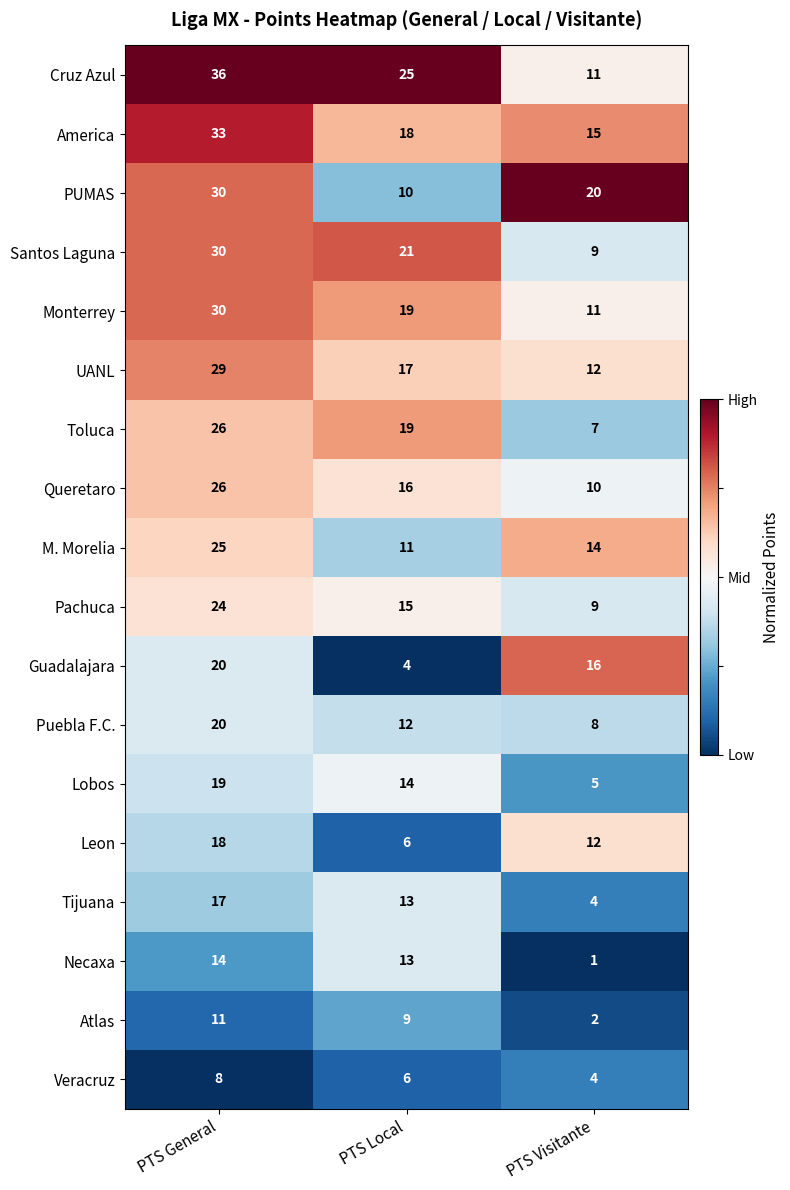

At which label does Cruz Azul reach its peak?

PTS General